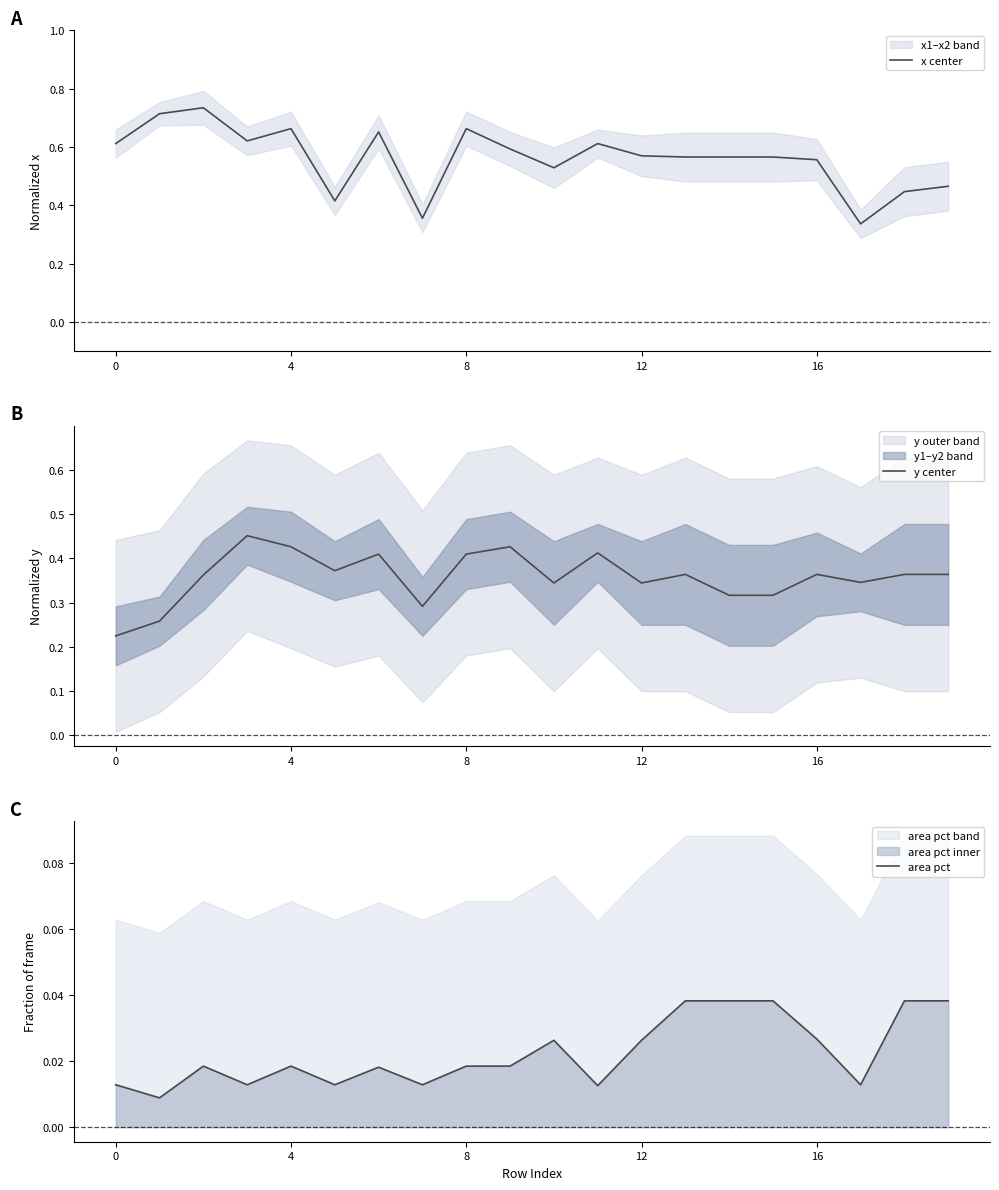

The value of y center at 7 is 0.3. True or false?

True